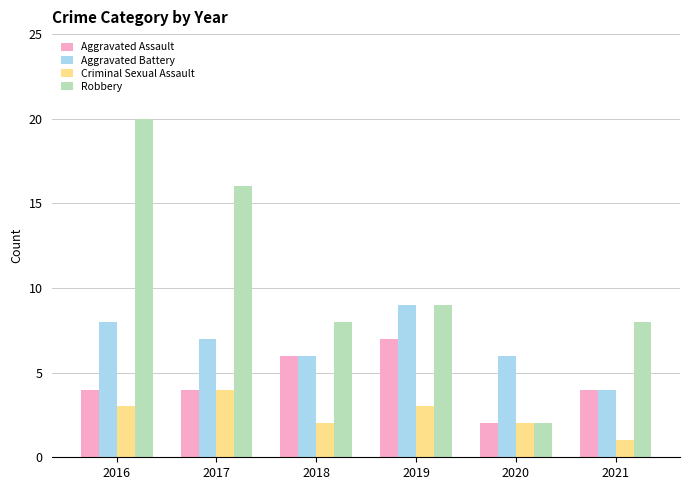

How many data points does each series have?

6